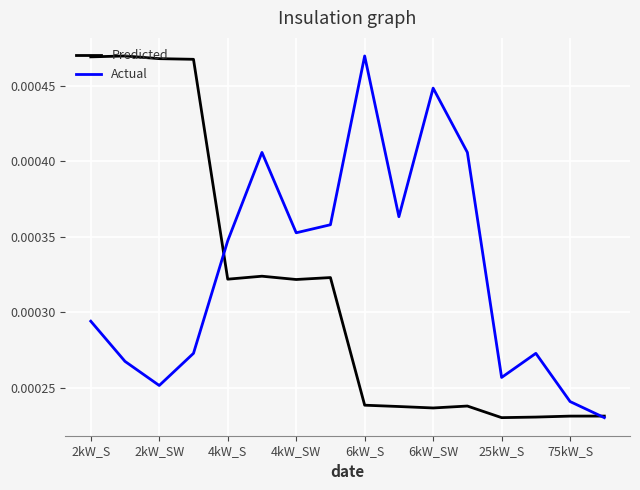

Does the chart display data point markers on the line(s)?

No